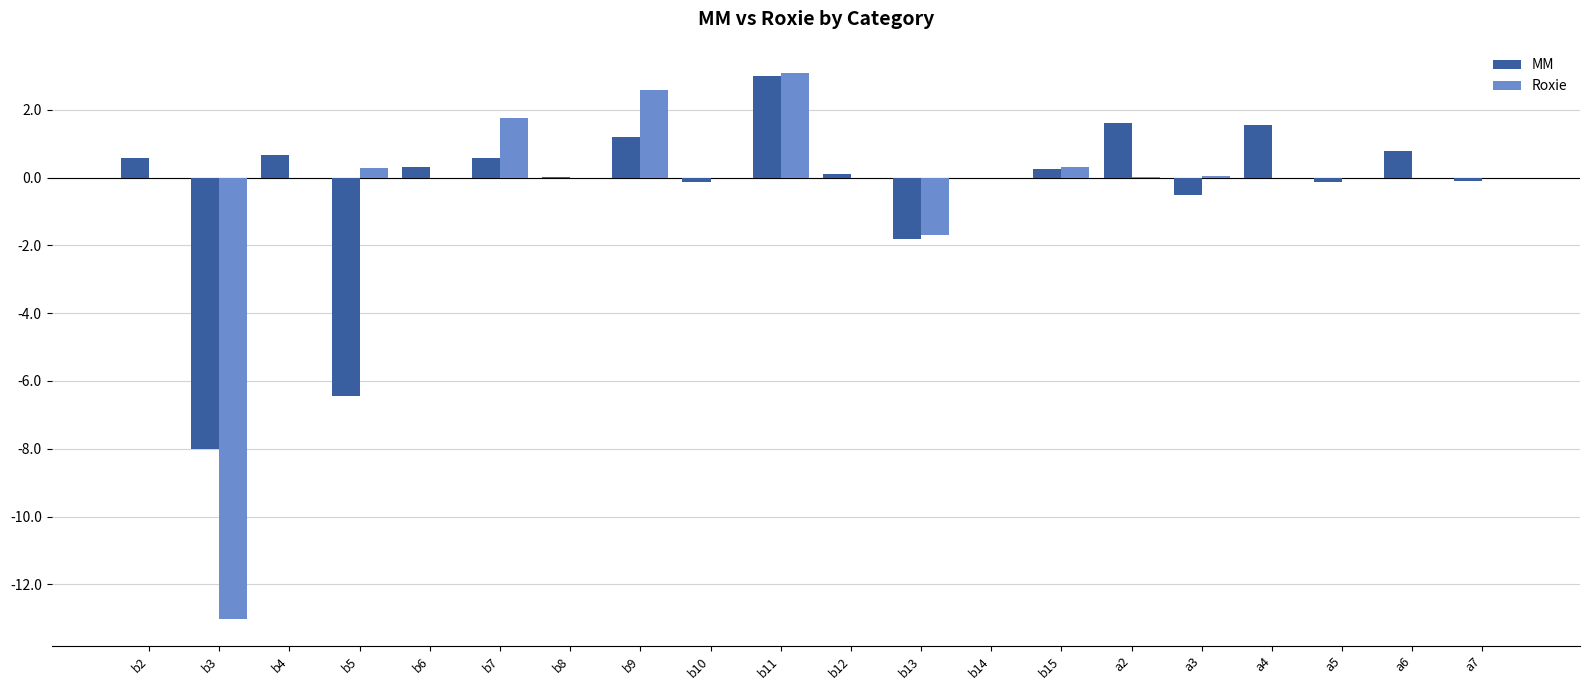

Which category has the highest value in the MM series?

b11